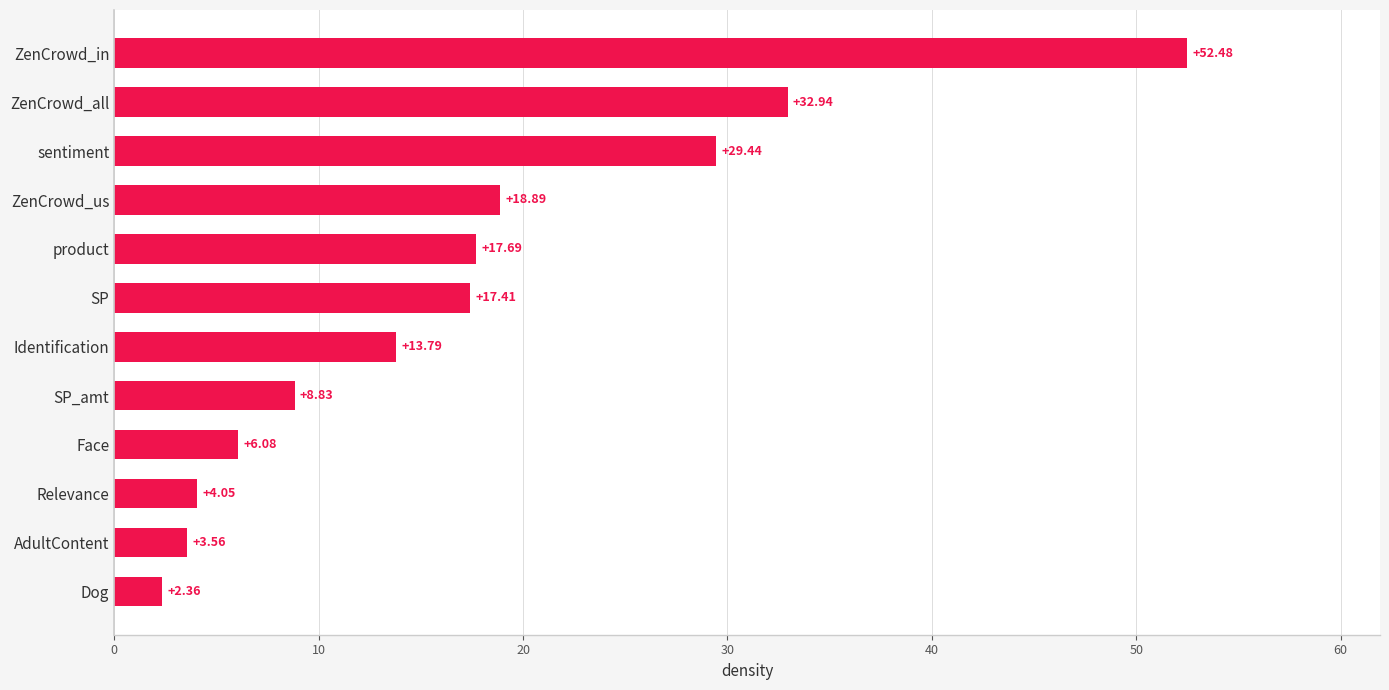

At which label is the value closest to 27?

sentiment